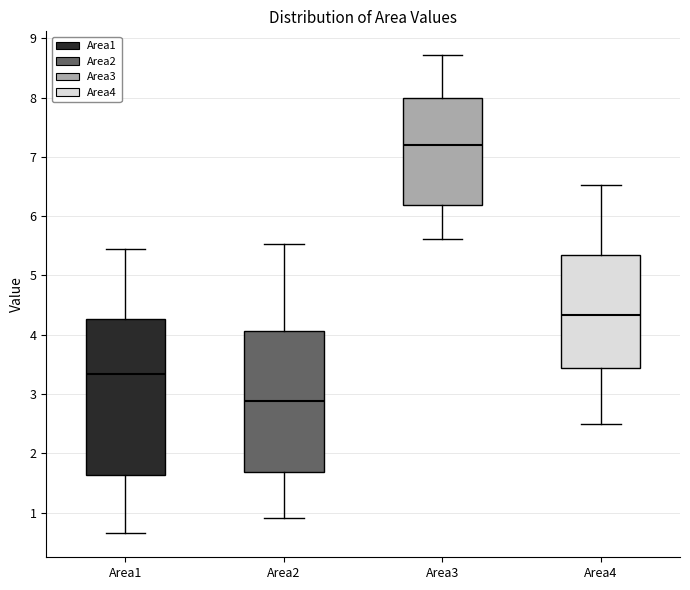

Reading left to right, transcribe this box plot: for each box, give where its median line is, the range the box spans, and where its two whiskers end, as read against the y-axis. The values are not printed on the chart, so give them approximately, as read against the axis.

Area1: median 3.3, box 1.6 to 4.3, whiskers 0.6 to 5.5
Area2: median 2.9, box 1.7 to 4.1, whiskers 0.9 to 5.5
Area3: median 7.2, box 6.2 to 8.0, whiskers 5.6 to 8.7
Area4: median 4.3, box 3.4 to 5.3, whiskers 2.5 to 6.5